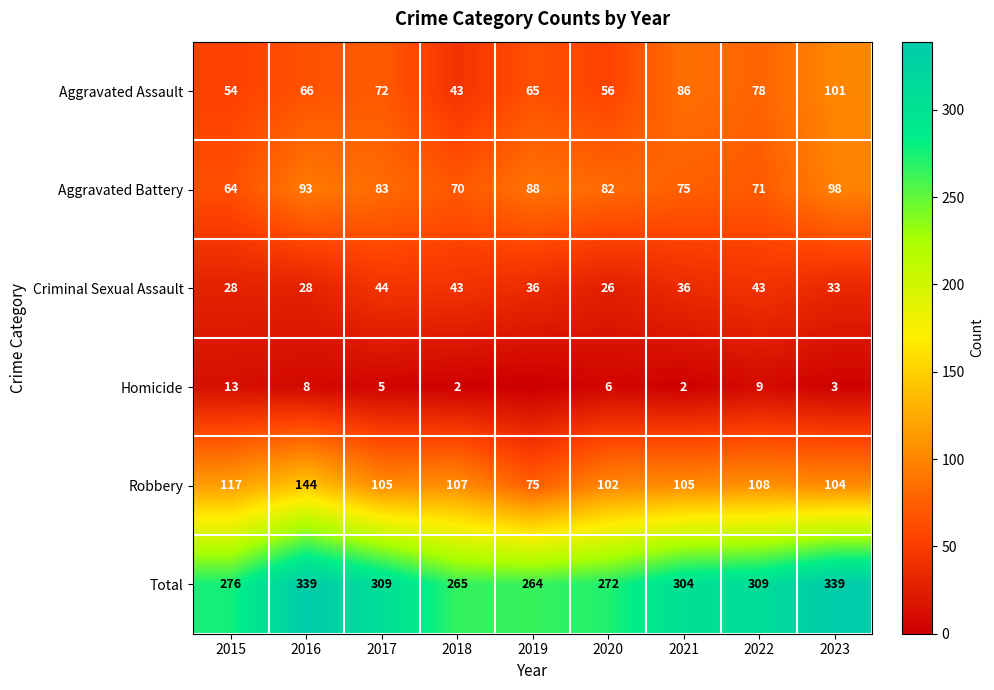

How many values in the Aggravated Battery series are below 82?

4